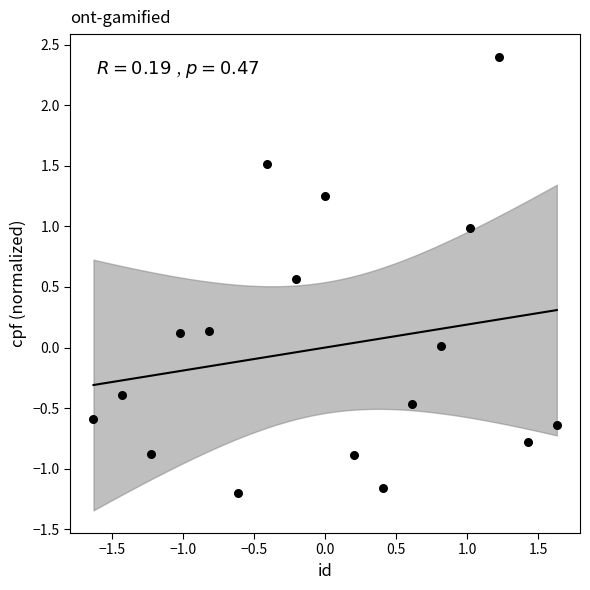

What is the range of X values (max minus min)?

3.3